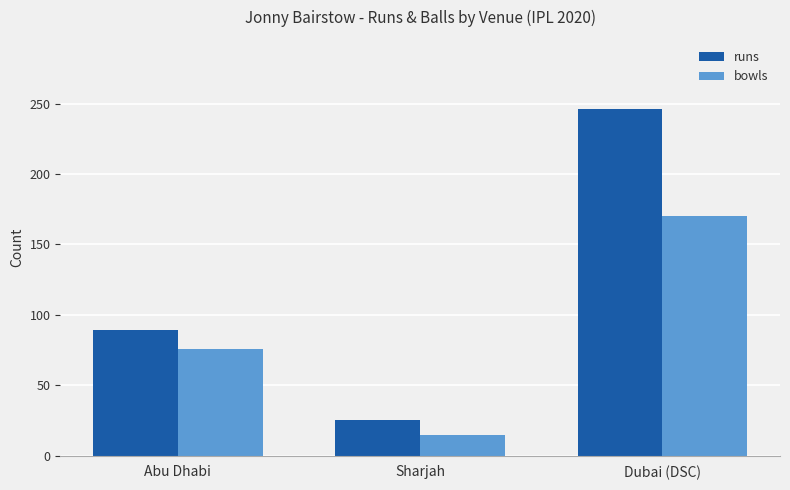

The runs series shows 25 at Sharjah. True or false?

True